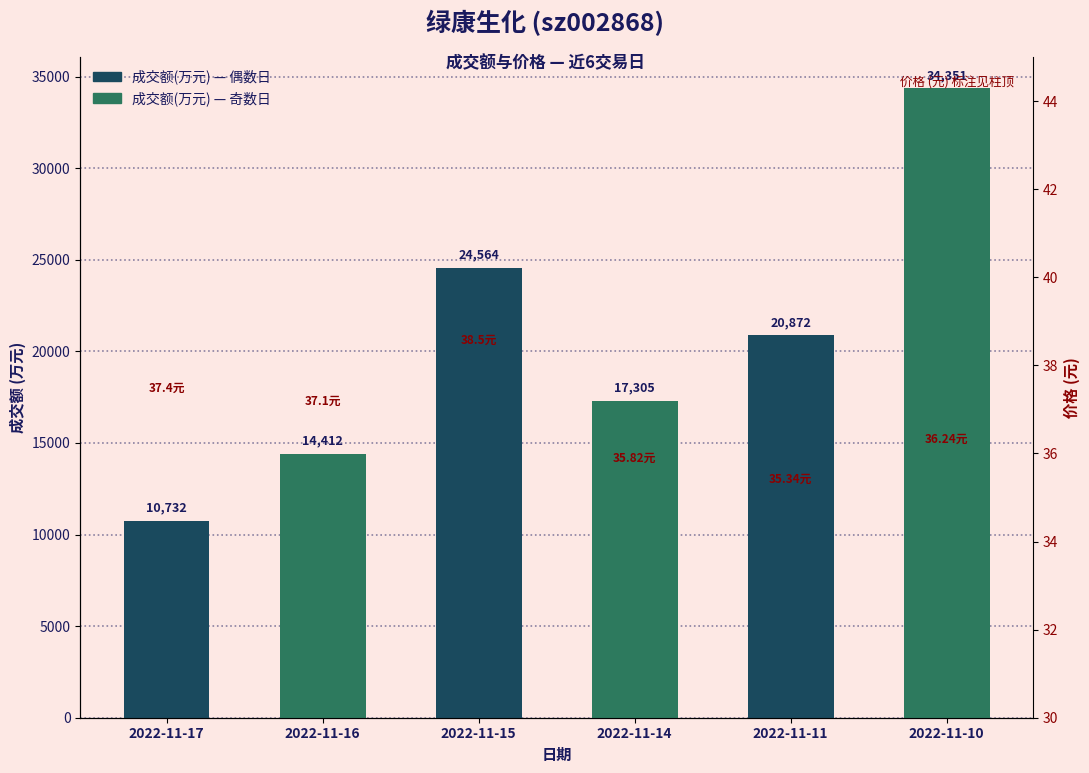

What is the smallest value displayed?

10732